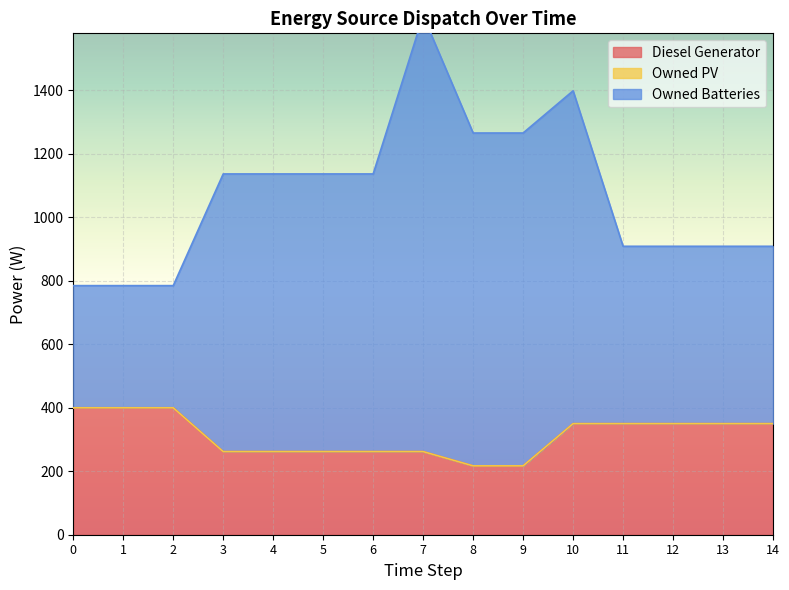

True or false: Diesel Generator and Owned Batteries cross at least once.

False